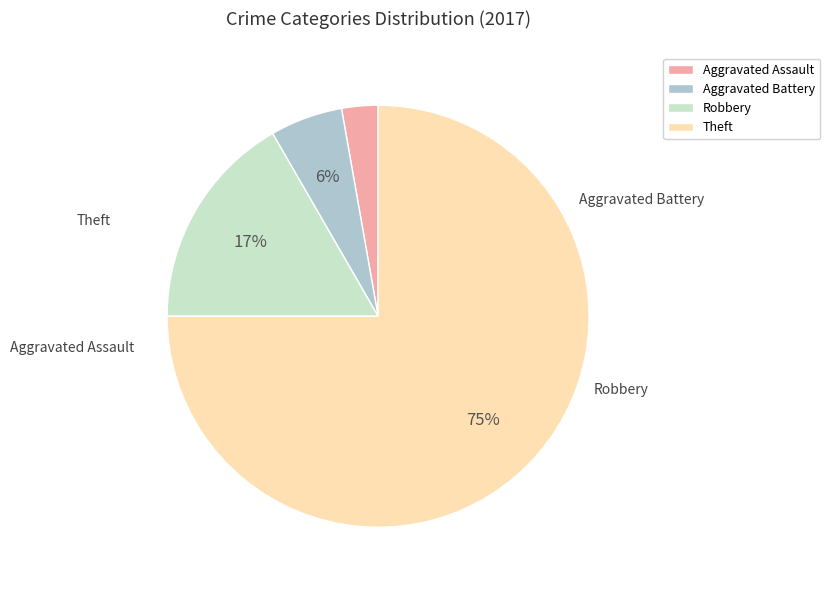

Which has a higher value, Robbery or Aggravated Assault?

Robbery